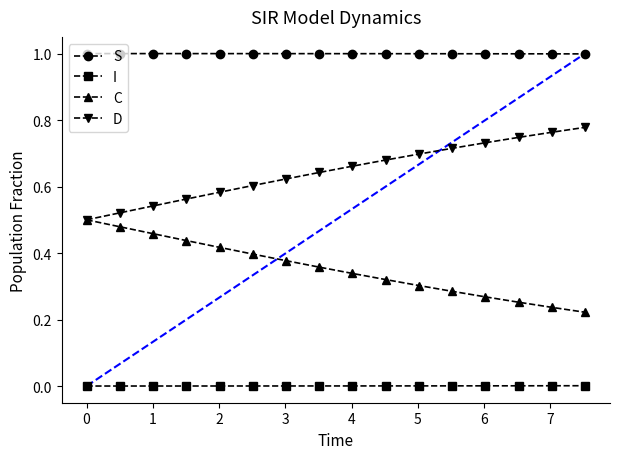

Rank the series by their average value, from highest to lowest.

S, D, C, I